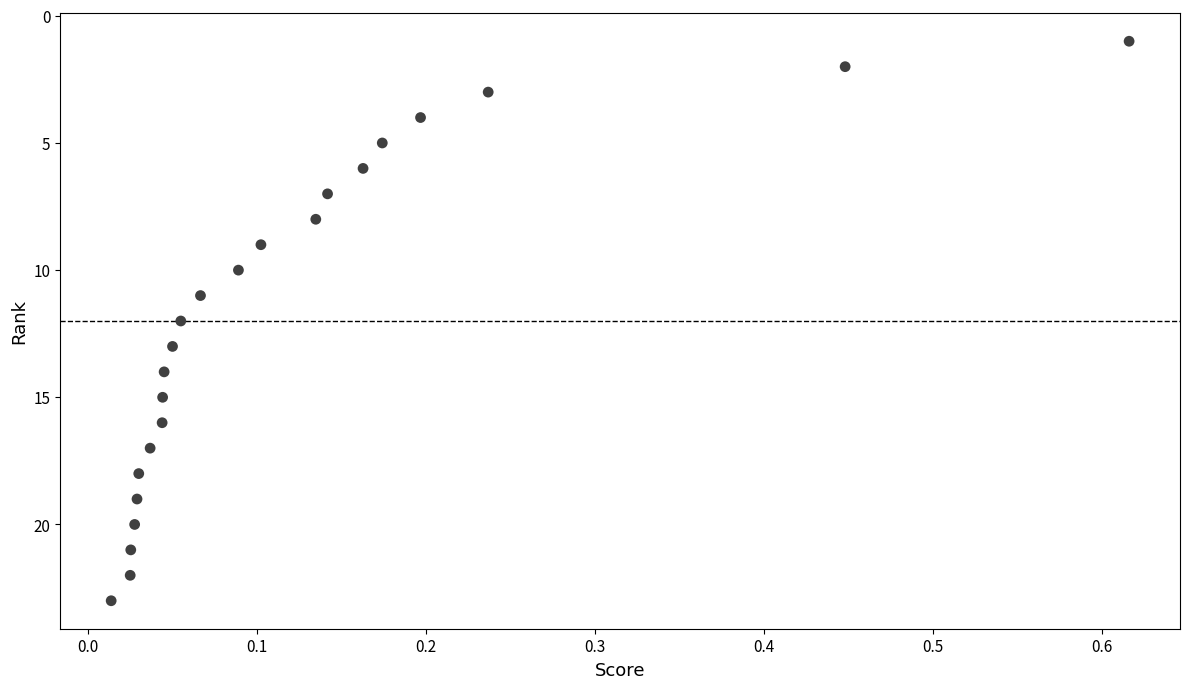

What is the range of Y values (max minus min)?

22